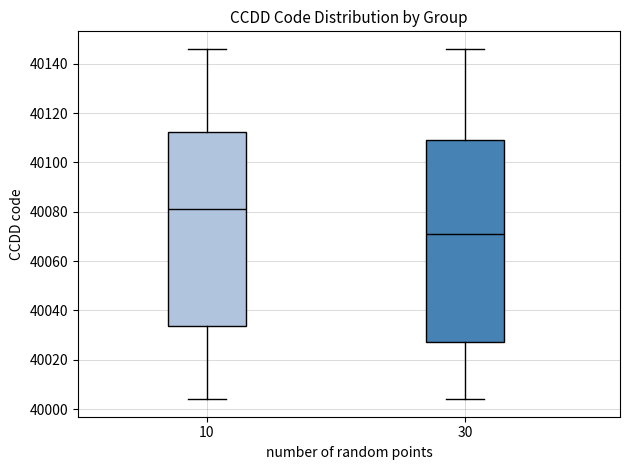

Reading left to right, transcribe this box plot: for each box, give where its median line is, the range the box spans, and where its two whiskers end, as read against the y-axis. The values are not printed on the chart, so give them approximately, as read against the axis.

10: median 40082, box 40034 to 40112, whiskers 40004 to 40146
30: median 40072, box 40028 to 40110, whiskers 40004 to 40146